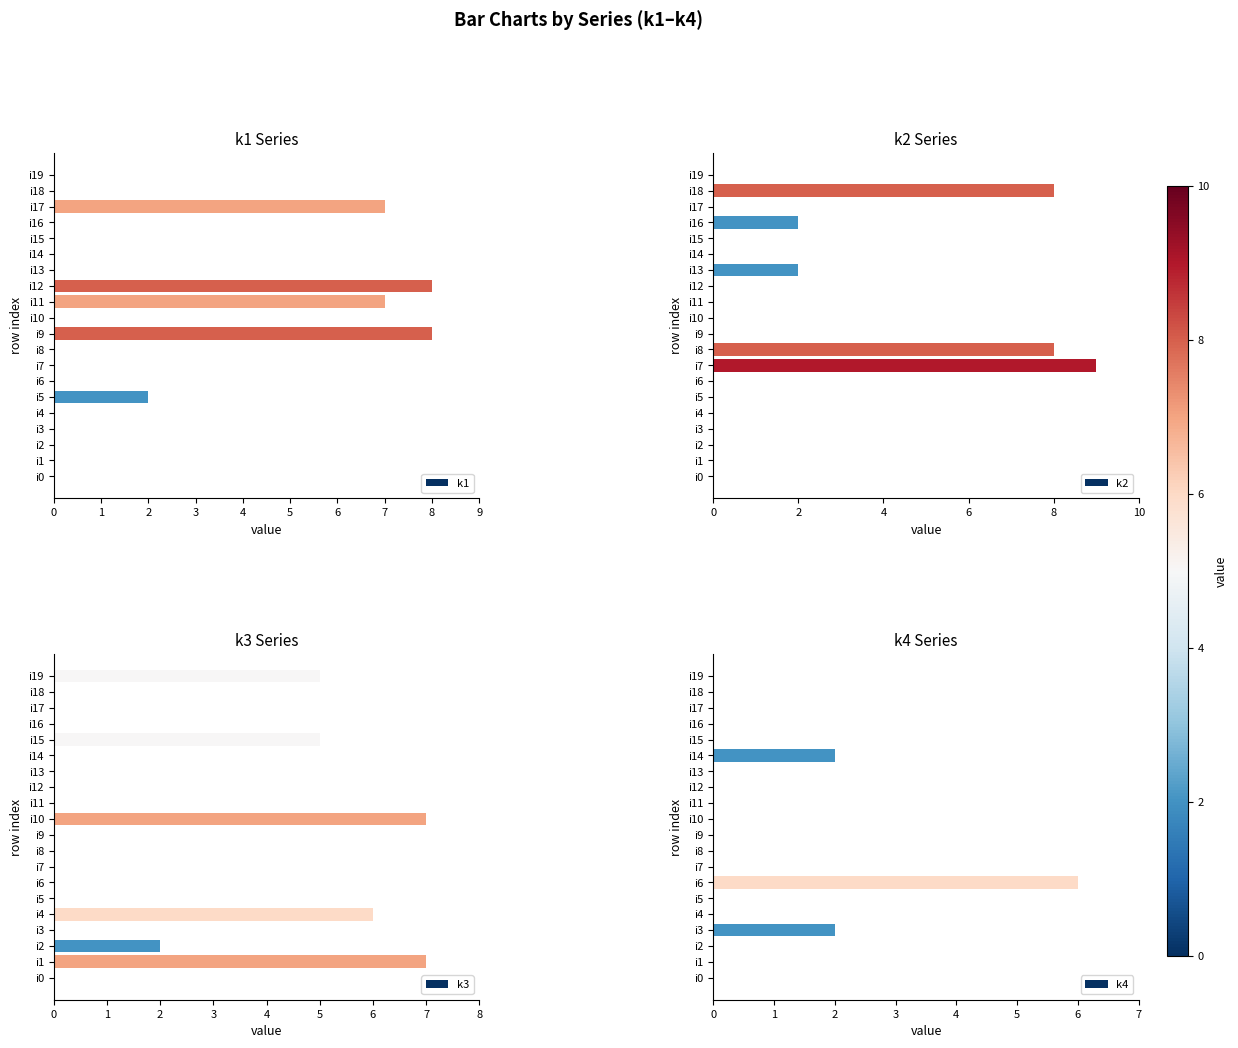

Is it true that k1 equals 11 at i11?

False